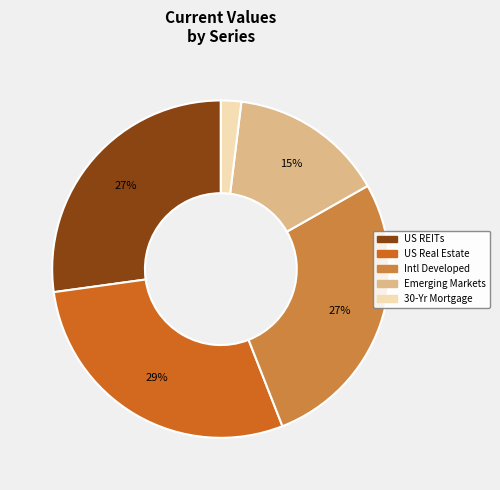

Between US Real Estate and 30-Yr Mortgage, which is larger?

US Real Estate